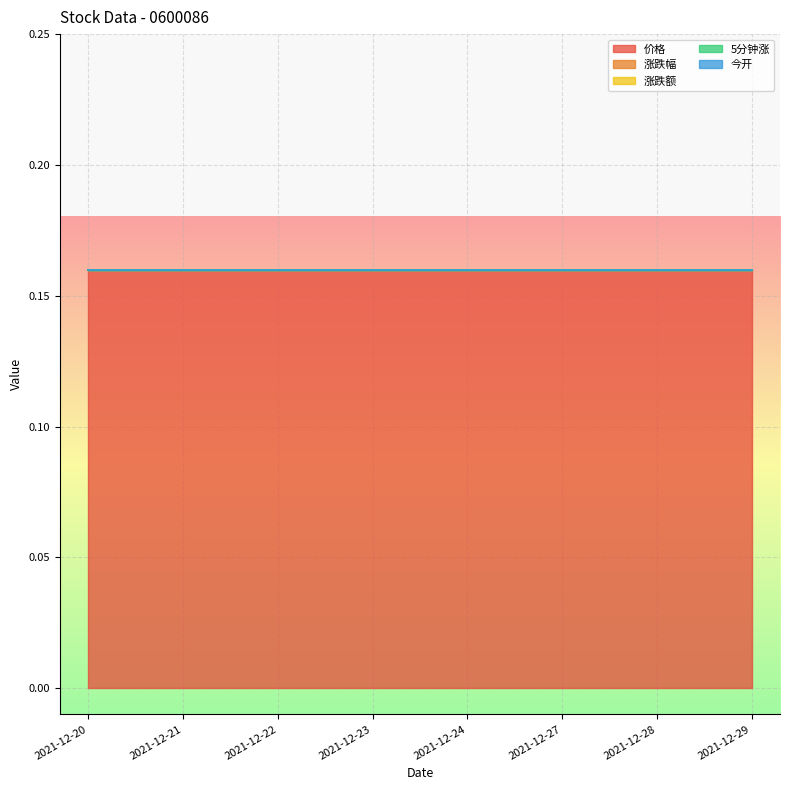

Reading left to right, transcribe all the data shown in this chart.

价格: 2021-12-20=0.2	2021-12-21=0.2	2021-12-22=0.2	2021-12-23=0.2	2021-12-24=0.2	2021-12-27=0.2	2021-12-28=0.2	2021-12-29=0.2
涨跌幅: 2021-12-20=0.0	2021-12-21=0.0	2021-12-22=0.0	2021-12-23=0.0	2021-12-24=0.0	2021-12-27=0.0	2021-12-28=0.0	2021-12-29=0.0
涨跌额: 2021-12-20=0.0	2021-12-21=0.0	2021-12-22=0.0	2021-12-23=0.0	2021-12-24=0.0	2021-12-27=0.0	2021-12-28=0.0	2021-12-29=0.0
5分钟涨: 2021-12-20=0.0	2021-12-21=0.0	2021-12-22=0.0	2021-12-23=0.0	2021-12-24=0.0	2021-12-27=0.0	2021-12-28=0.0	2021-12-29=0.0
今开: 2021-12-20=0.0	2021-12-21=0.0	2021-12-22=0.0	2021-12-23=0.0	2021-12-24=0.0	2021-12-27=0.0	2021-12-28=0.0	2021-12-29=0.0